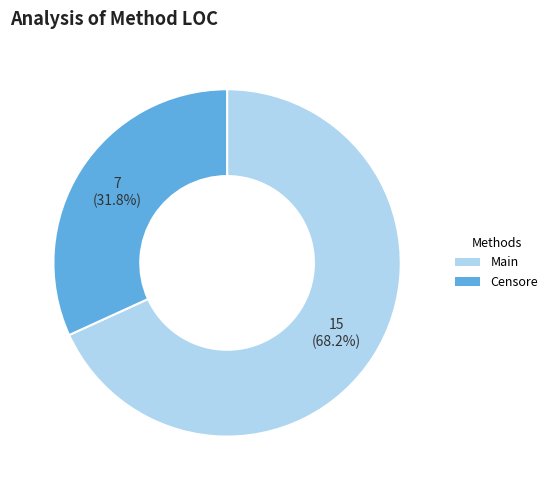

Does any single category account for the majority?

Yes